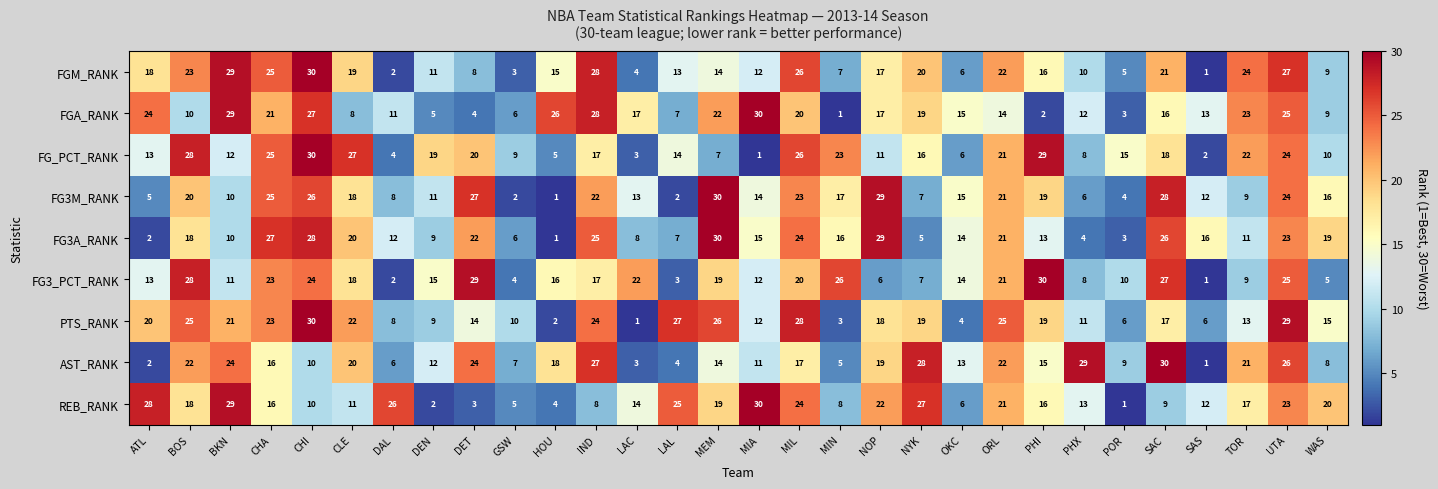

Between OKC and UTA, which series saw the biggest shift?

PTS_RANK